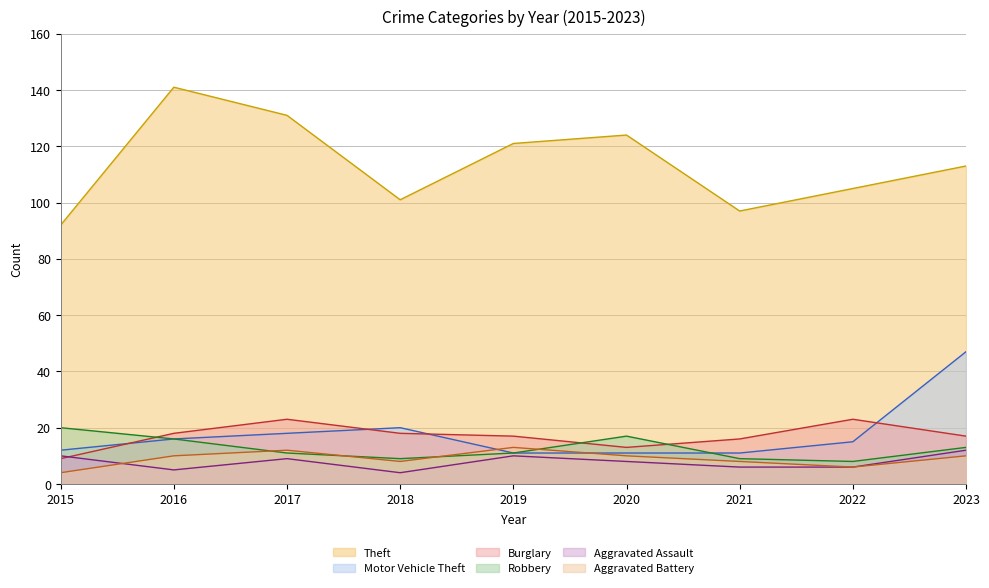

How many values in the Burglary series are below 17?

3